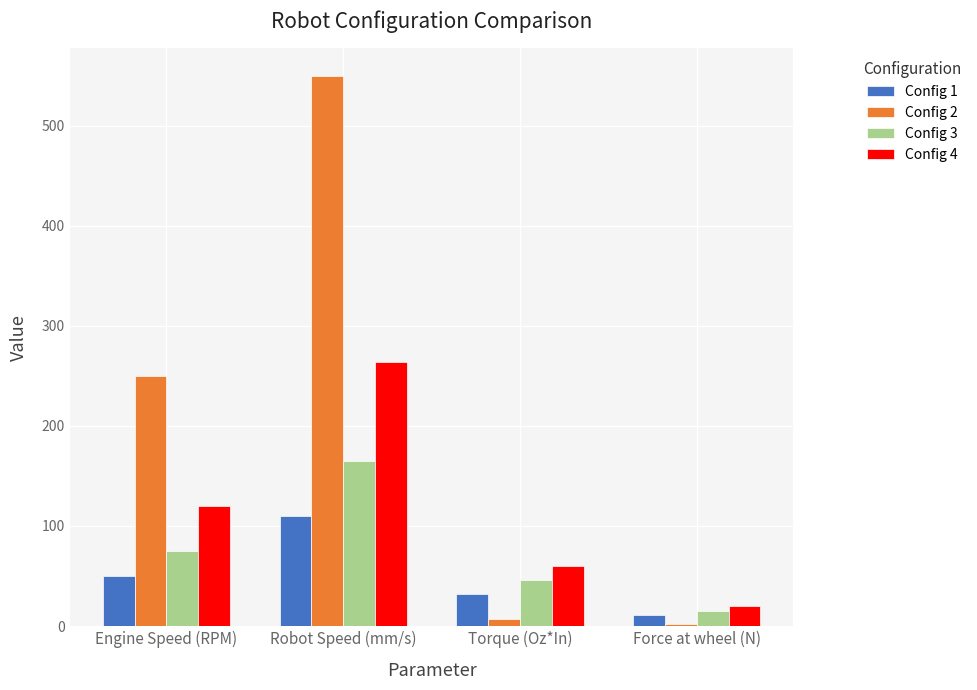

How many series are shown in this chart?

4